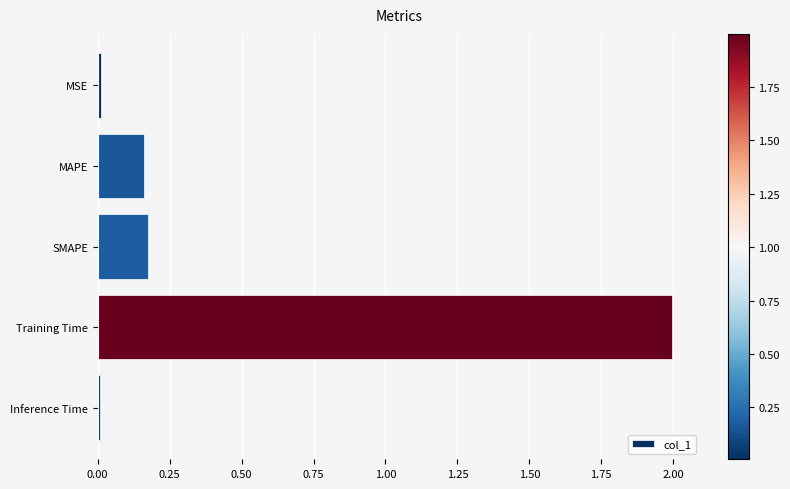

Between MAPE and MSE, which is larger?

MAPE